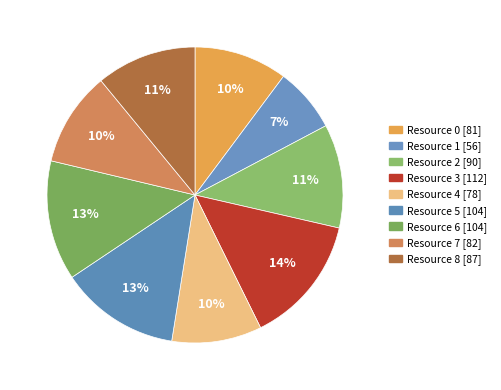

How many segments does this pie chart have?

9